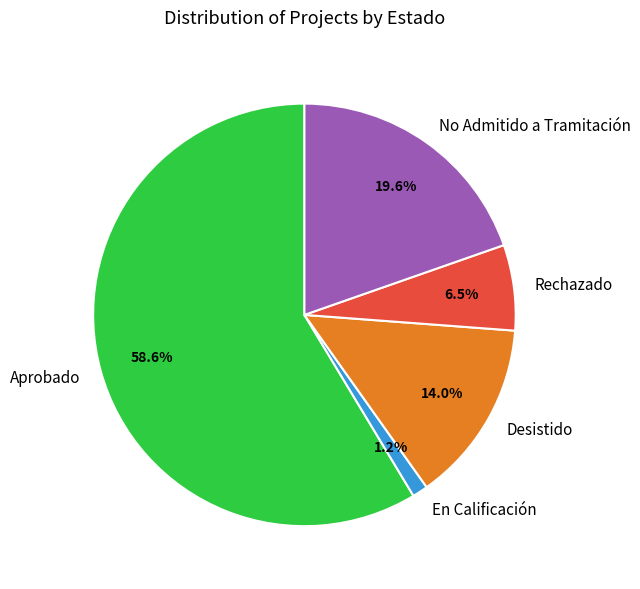

To the nearest percent, what is the difference between the largest and smallest slice percentages?

57%